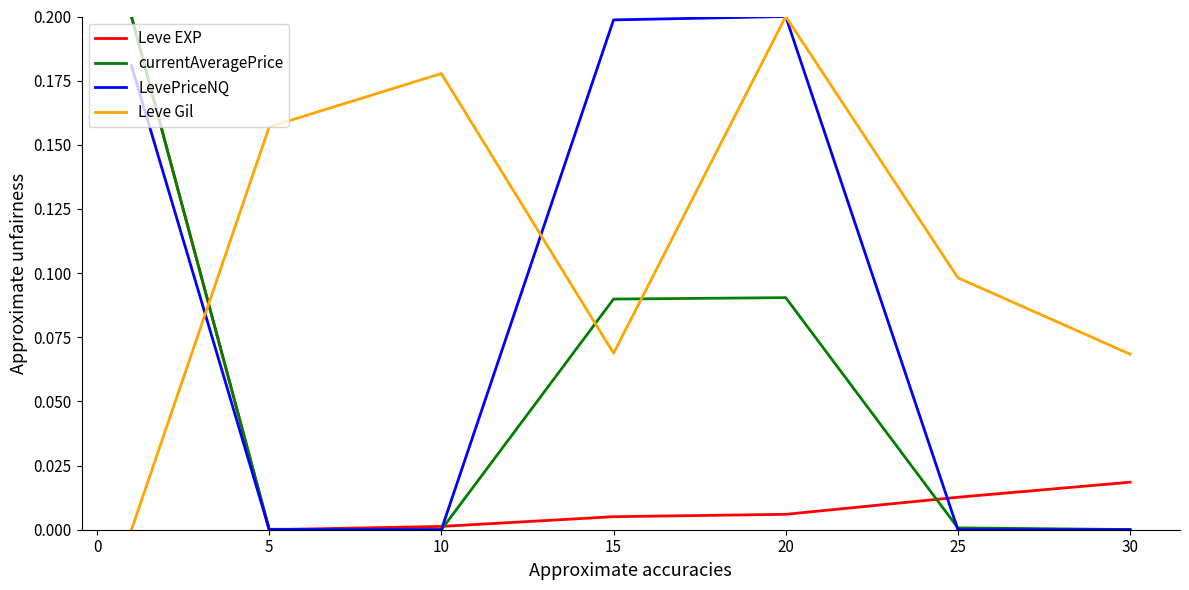

List the series in order of their overall mean, highest first.

Leve Gil, LevePriceNQ, currentAveragePrice, Leve EXP